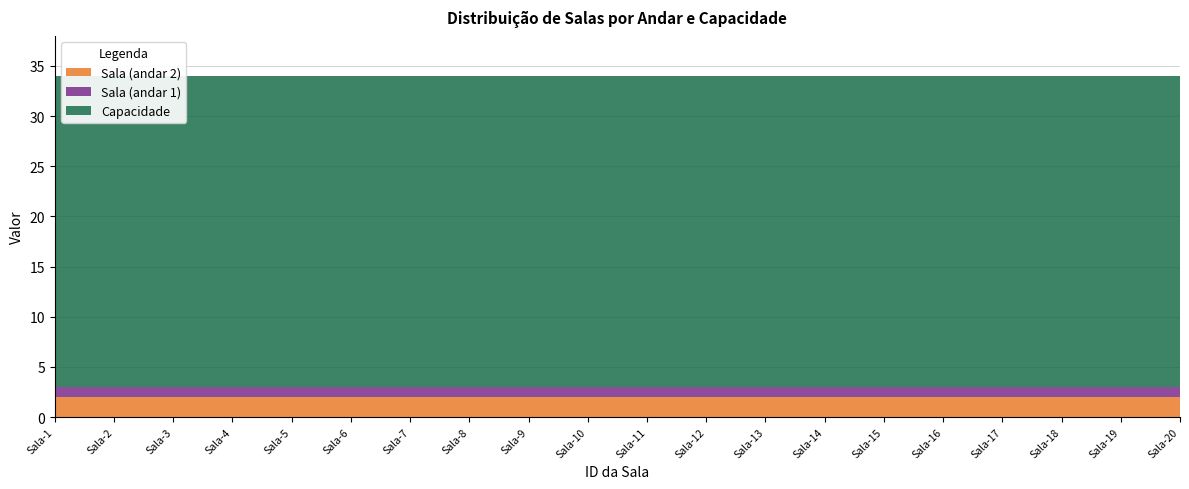

Reading right to left, transcribe all the data shown in this chart.

Sala (andar 2): Sala-20=2	Sala-19=2	Sala-18=2	Sala-17=2	Sala-16=2	Sala-15=2	Sala-14=2	Sala-13=2	Sala-12=2	Sala-11=2	Sala-10=2	Sala-9=2	Sala-8=2	Sala-7=2	Sala-6=2	Sala-5=2	Sala-4=2	Sala-3=2	Sala-2=2	Sala-1=2
Sala (andar 1): Sala-20=1	Sala-19=1	Sala-18=1	Sala-17=1	Sala-16=1	Sala-15=1	Sala-14=1	Sala-13=1	Sala-12=1	Sala-11=1	Sala-10=1	Sala-9=1	Sala-8=1	Sala-7=1	Sala-6=1	Sala-5=1	Sala-4=1	Sala-3=1	Sala-2=1	Sala-1=1
Capacidade: Sala-20=31	Sala-19=31	Sala-18=31	Sala-17=31	Sala-16=31	Sala-15=31	Sala-14=31	Sala-13=31	Sala-12=31	Sala-11=31	Sala-10=31	Sala-9=31	Sala-8=31	Sala-7=31	Sala-6=31	Sala-5=31	Sala-4=31	Sala-3=31	Sala-2=31	Sala-1=31